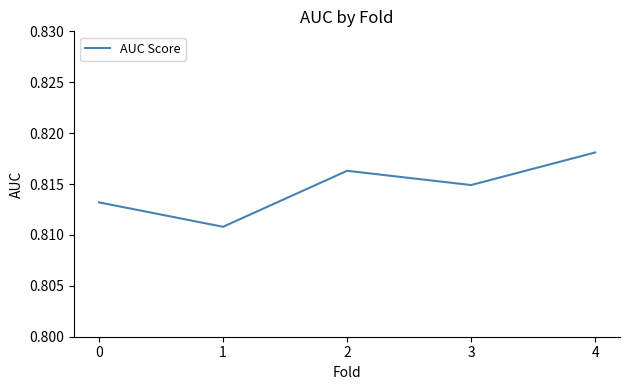

What is the sum of the values at 0 and 4?

1.6